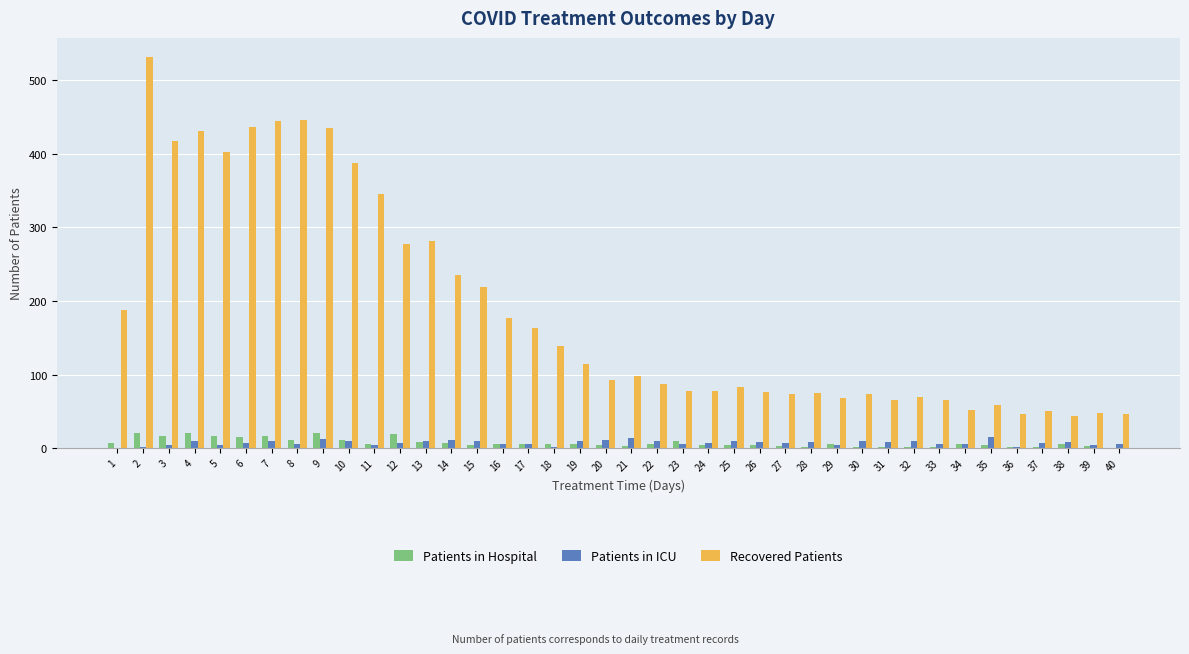

The value of Recovered Patients at 7 is 444. True or false?

True